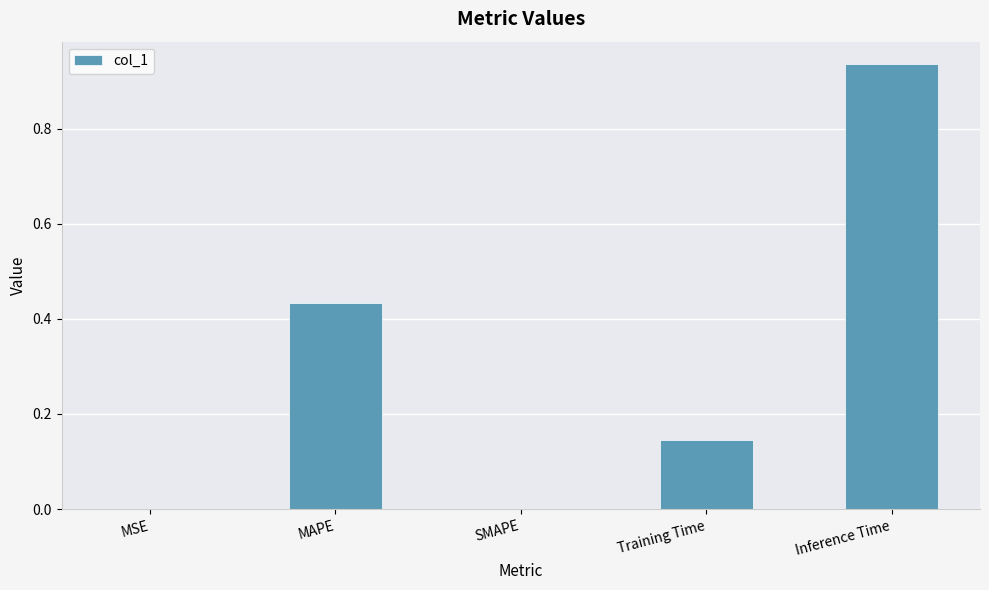

What is the change in value from MAPE to SMAPE?

-0.4